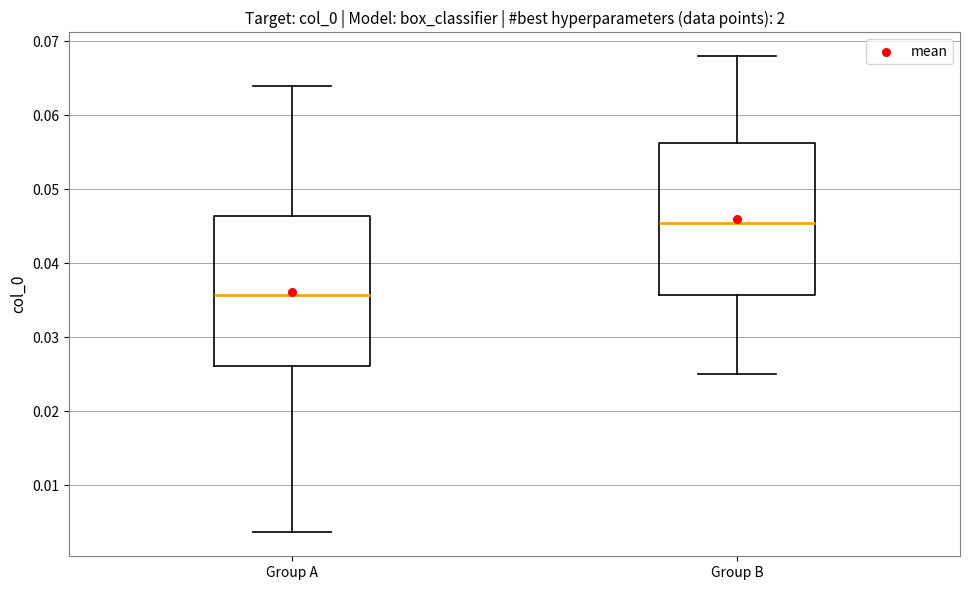

Reading left to right, transcribe this box plot: for each box, give where its median line is, the range the box spans, and where its two whiskers end, as read against the y-axis. The values are not printed on the chart, so give them approximately, as read against the axis.

Group A: median 0.036, box 0.026 to 0.046, whiskers 0.004 to 0.064
Group B: median 0.046, box 0.036 to 0.056, whiskers 0.025 to 0.068